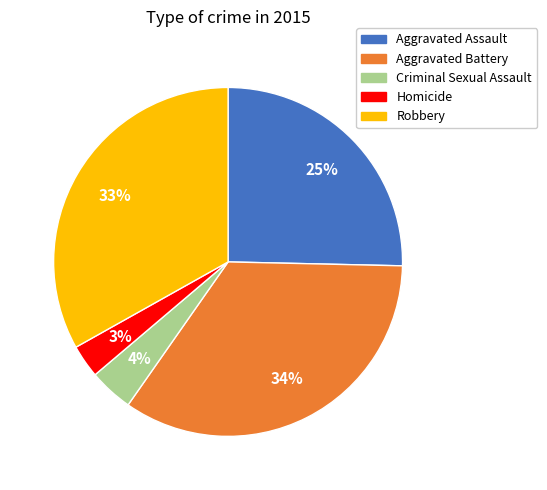

Count the number of slices in the pie.

5